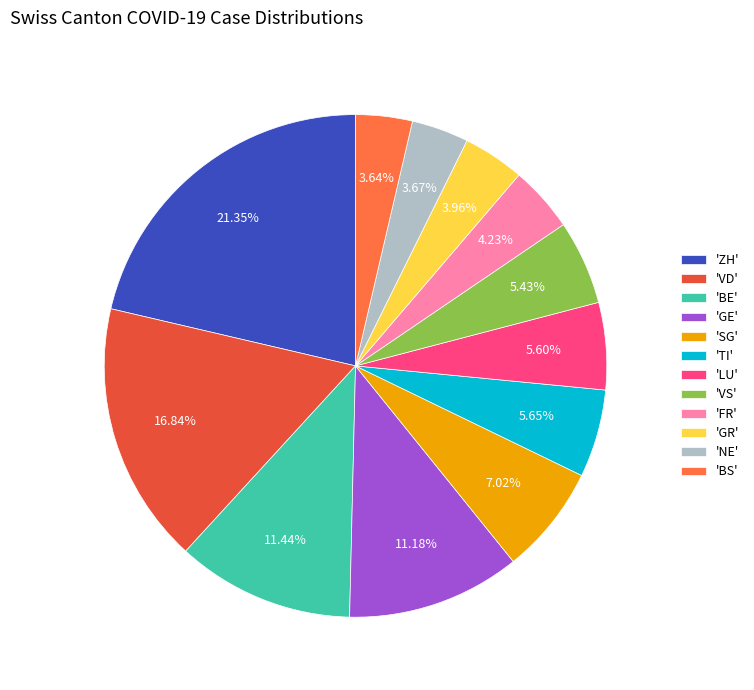

Count the number of slices in the pie.

12